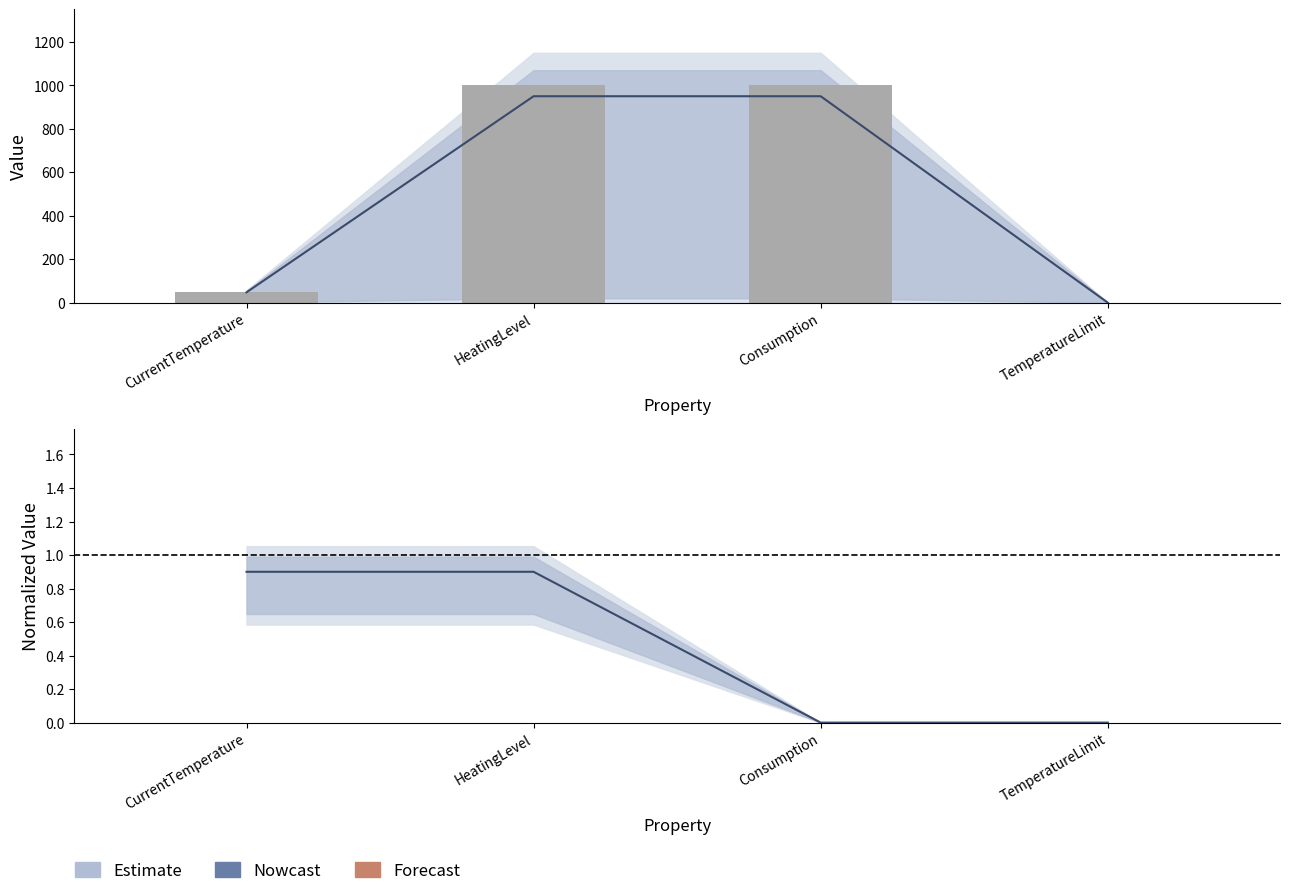

Approximately how many times larger is the value at Consumption compared to CurrentTemperature?

20.0